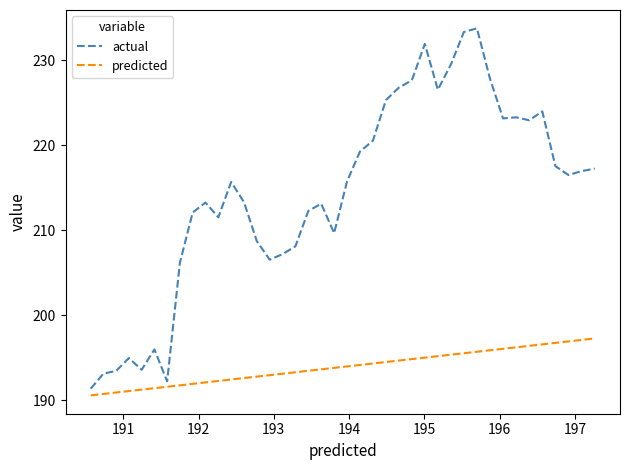

What is the minimum value shown in the chart?

190.6